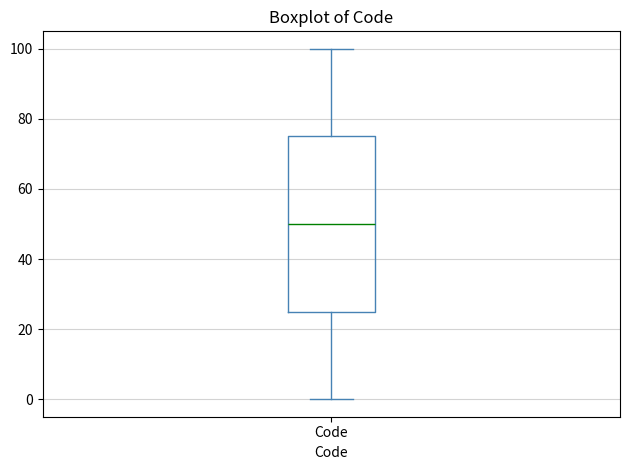

Where is the upper edge of the box for Code on the y-axis? The values are not printed on the chart, so give them approximately, as read against the axis.

76